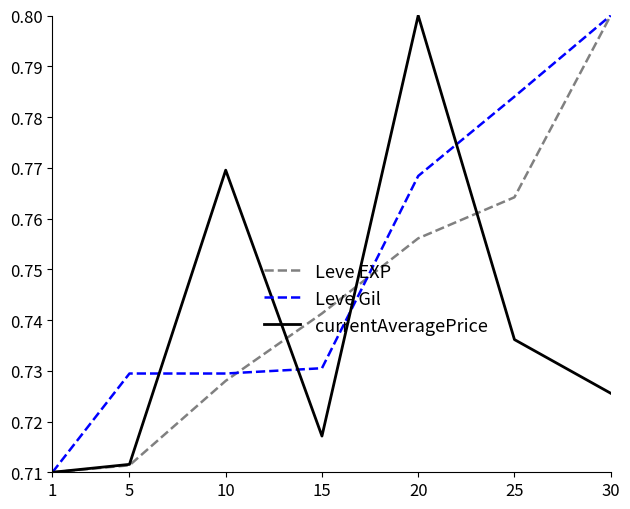

What is the total value across all series at 5?

2.2